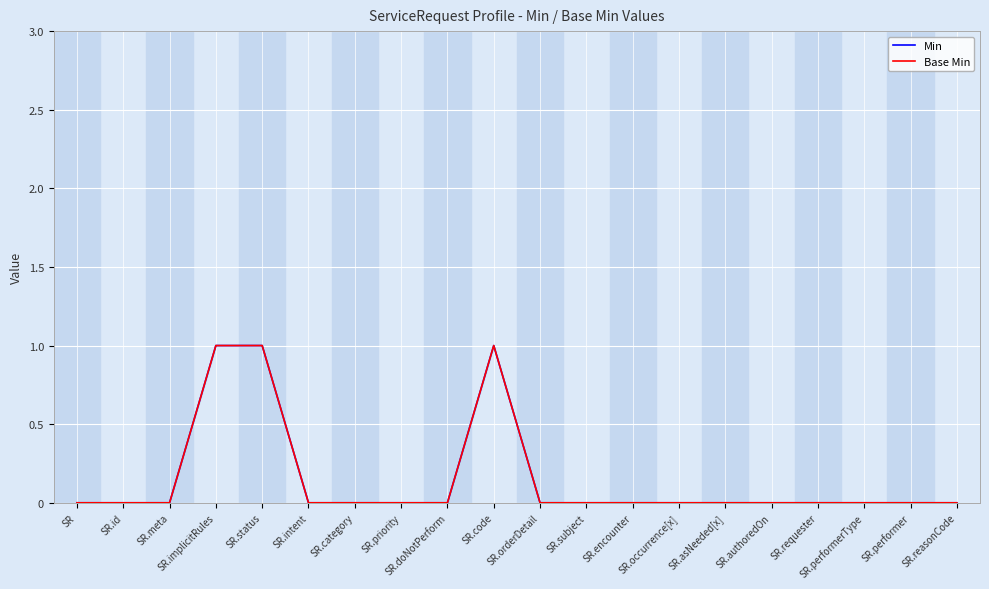

What is the label of the 18th point from the right?

SR.meta